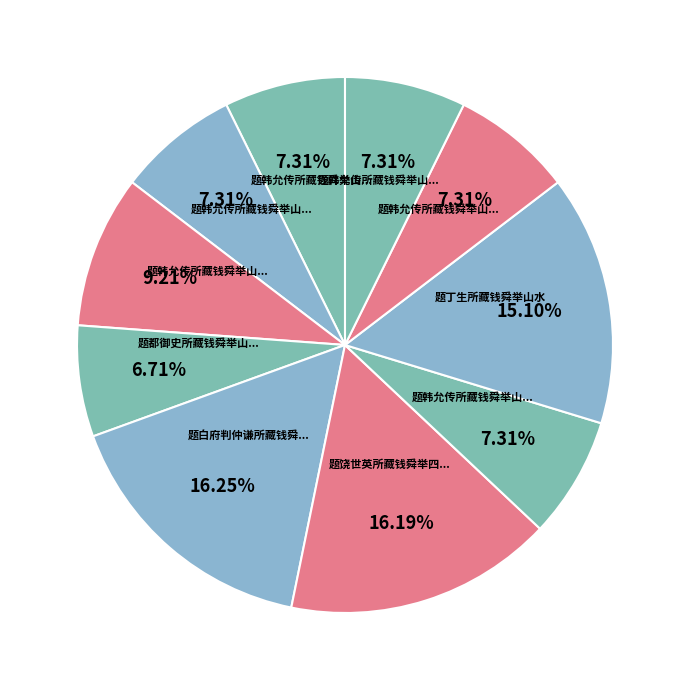

To the nearest percent, what is the average slice percentage?

10%